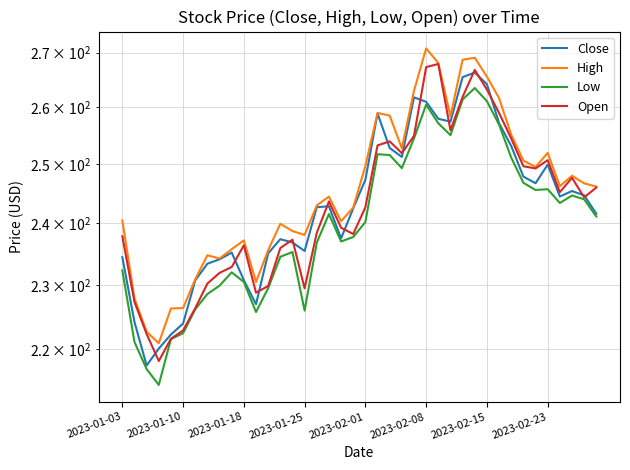

Where is Close nearest to the value 241?

39